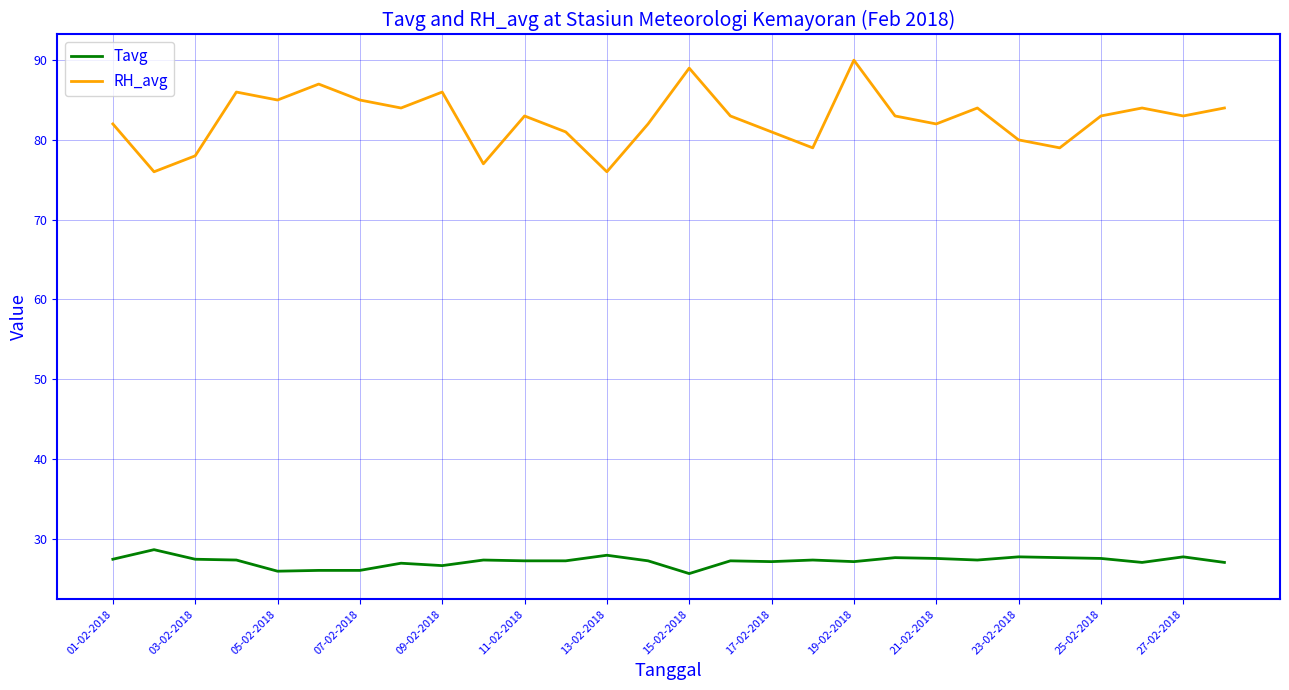

Rank the series by their maximum value, from lowest to highest.

Tavg, RH_avg